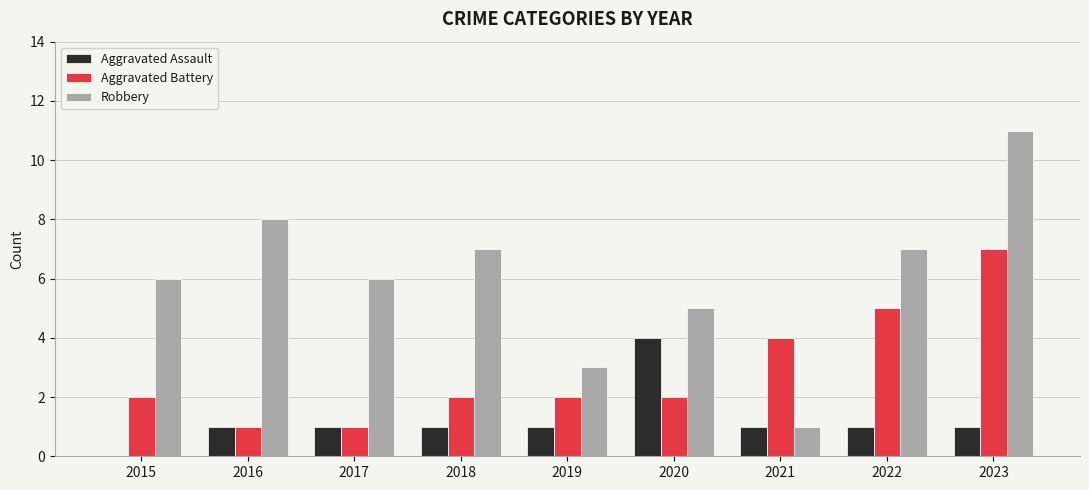

How many groups of bars are there?

9